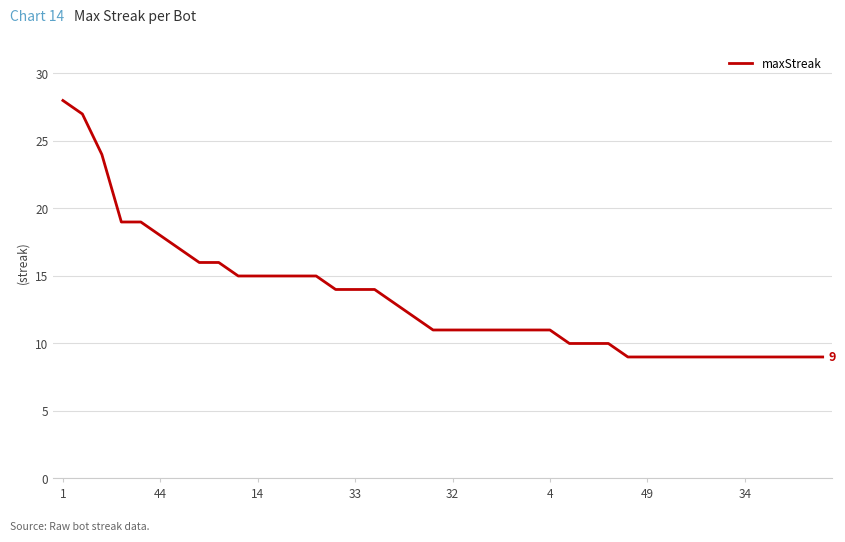

What is the maximum value shown in the chart?

28